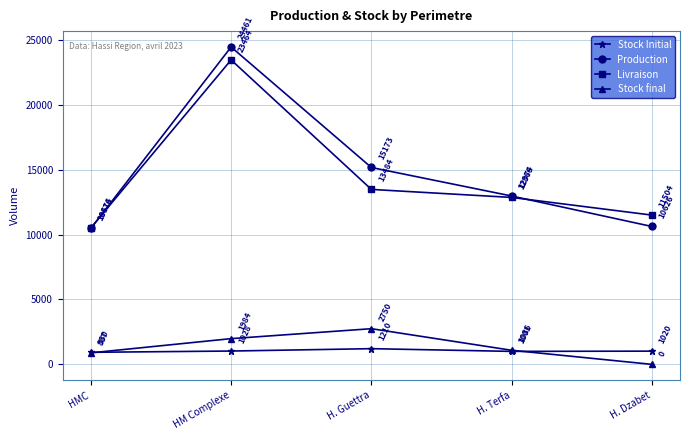

What is the spread (max minus min) of values at HM Complexe?

23433.2